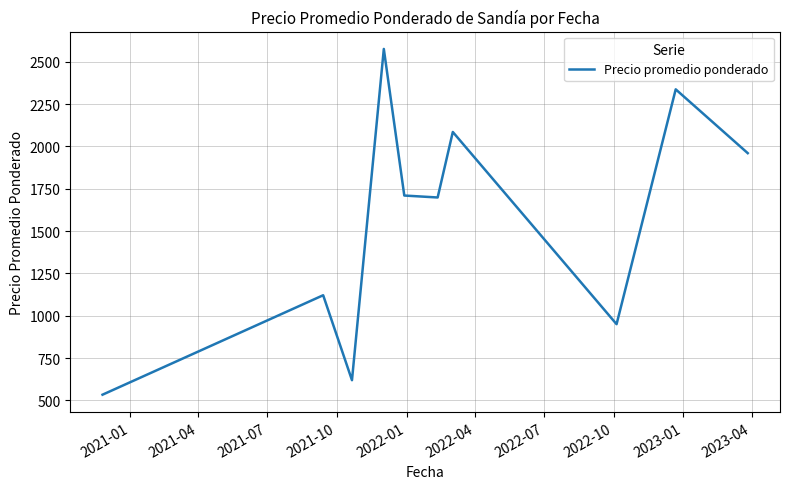

Reading left to right, list all the values displayed in this chart.

533.3	1121.0	619.0	2576.5	1710.2	1698.7	2085.8	950.0	2337.7	1960.7